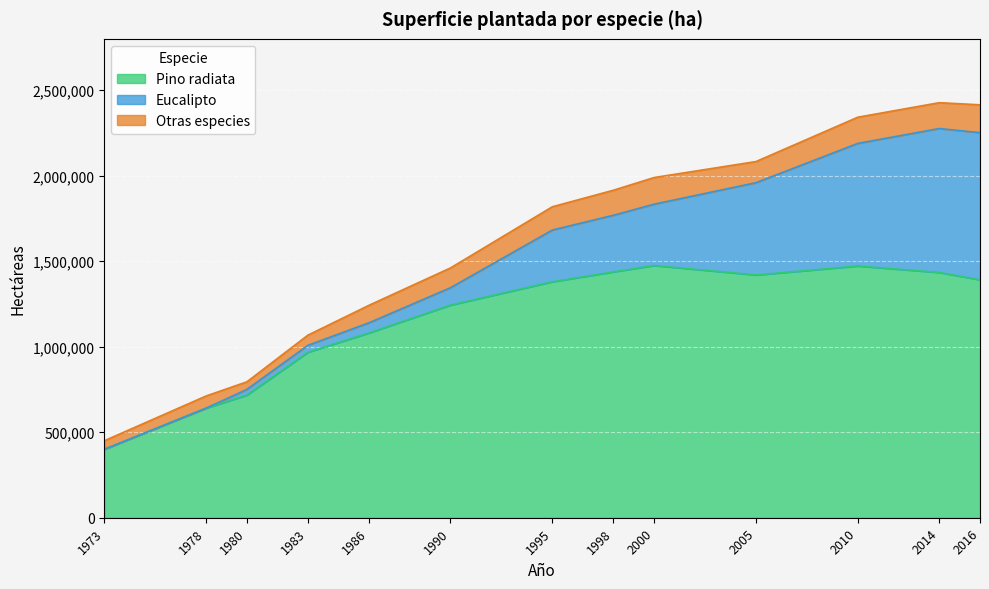

True or false: Pino radiata has more than 2 interior local peaks.

False